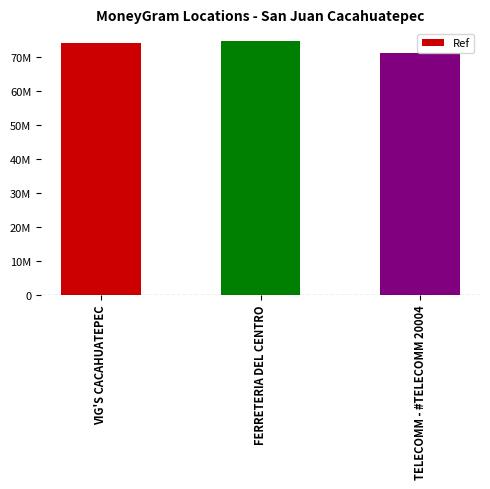

What is the label of the 1st bar from the left?

VIG'S CACAHUATEPEC